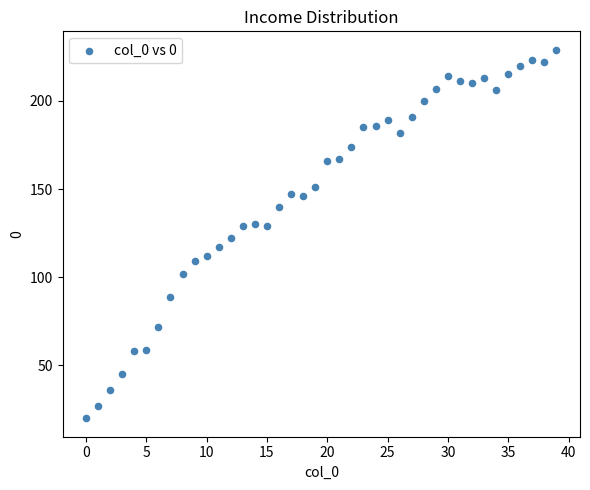

What is the range of Y values (max minus min)?

209